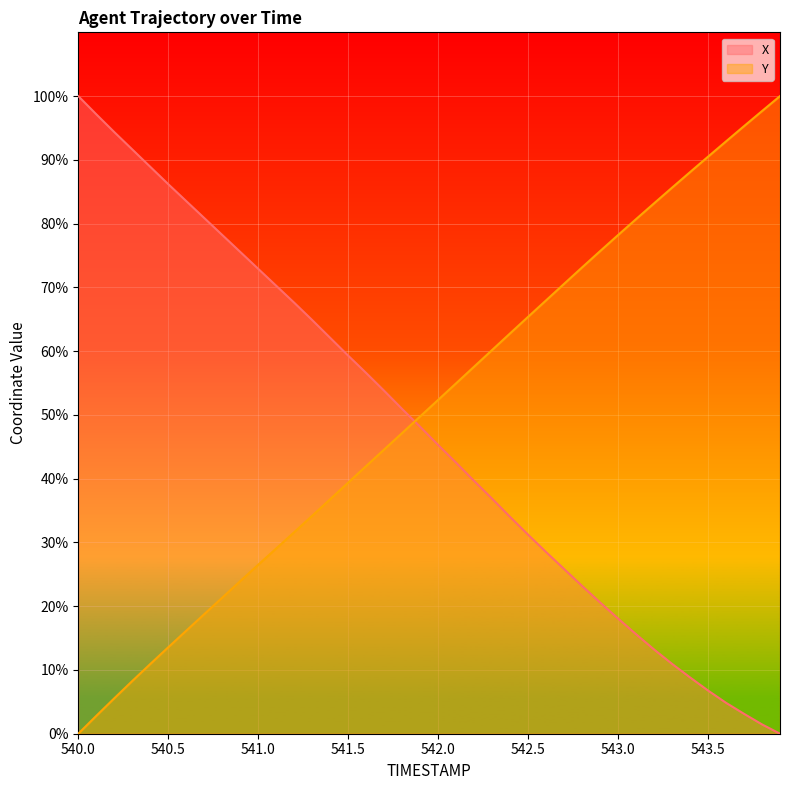

What is the total value across all series at 543.8?

99.1